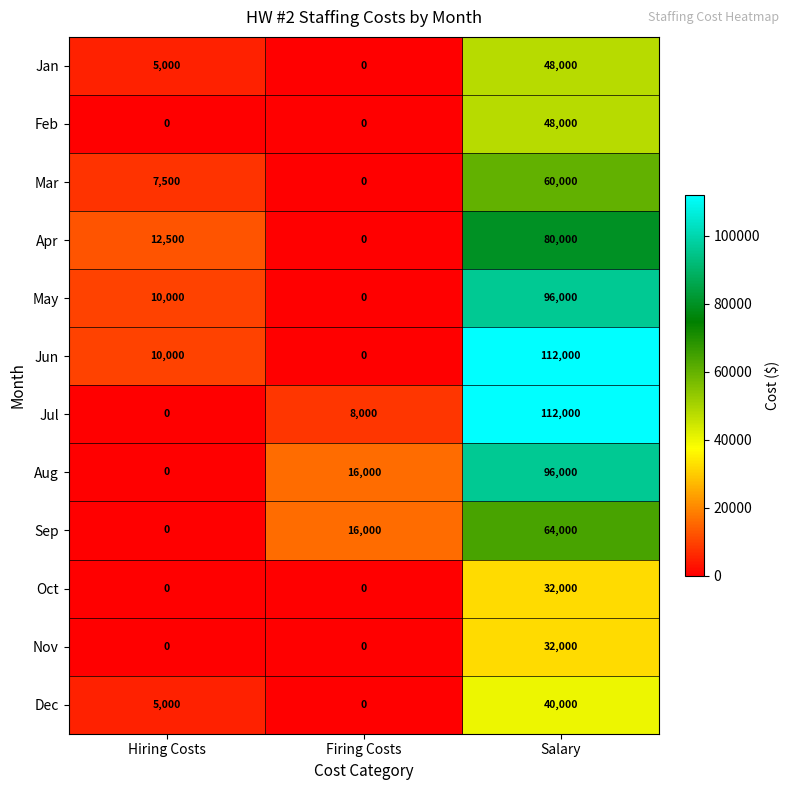

Is the value of Aug at Firing Costs greater than the value of Oct at Salary?

No